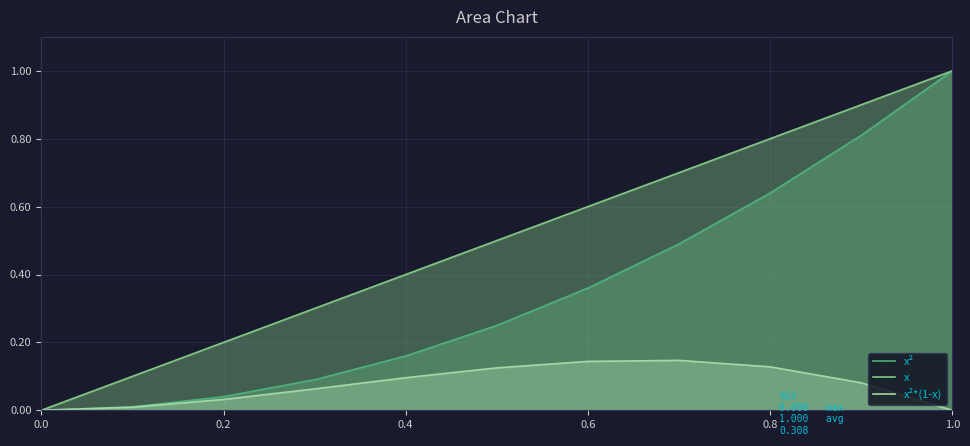

The value of x² at 0.0 is -0.5. True or false?

False